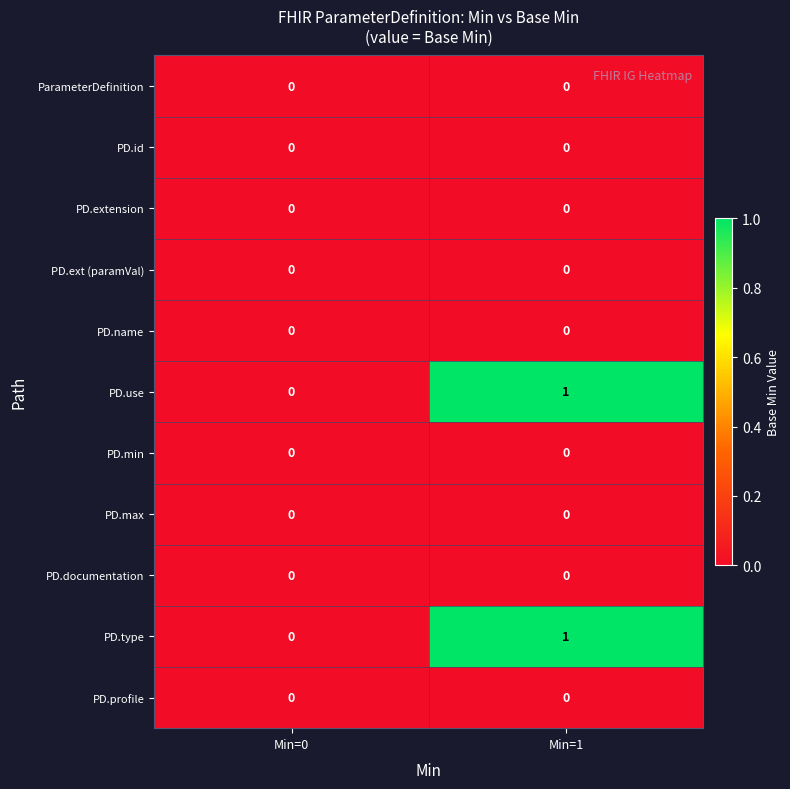

Reading right to left, what are all the values shown in this chart?

ParameterDefinition: 0	0
PD.id: 0	0
PD.extension: 0	0
PD.ext (paramVal): 0	0
PD.name: 0	0
PD.use: 1	0
PD.min: 0	0
PD.max: 0	0
PD.documentation: 0	0
PD.type: 1	0
PD.profile: 0	0